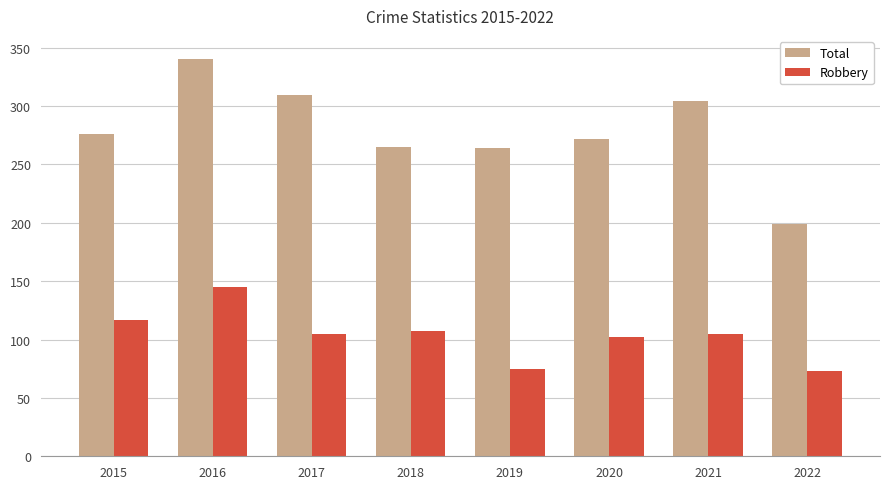

What is the spread (max minus min) of values at 2019?

189